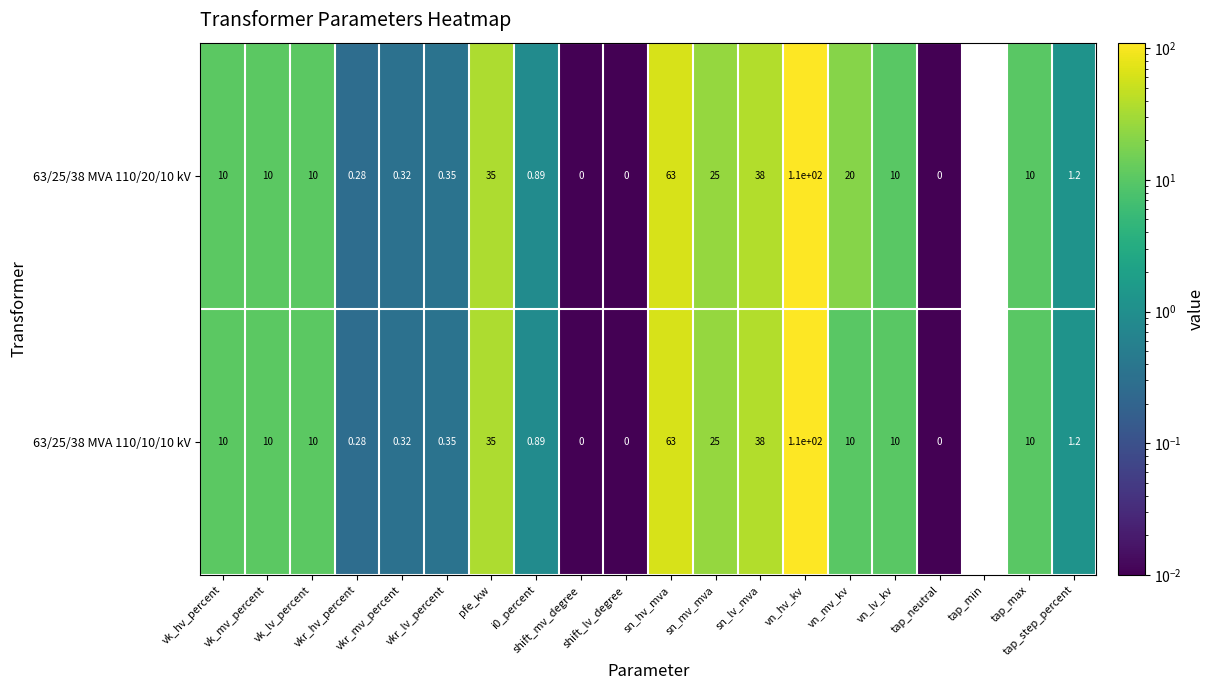

At which category does the chart reach its peak across all series?

vn_hv_kv